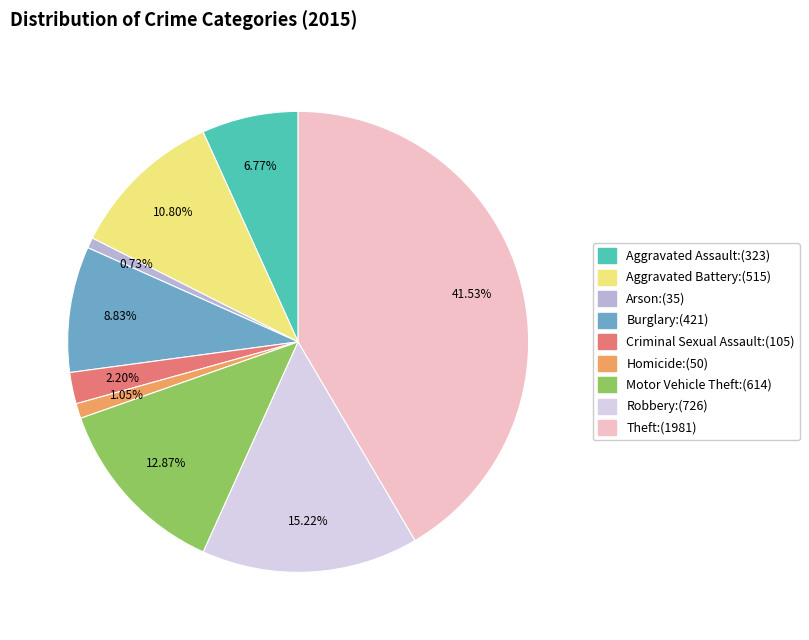

To the nearest percent, what portion does Homicide represent?

1%